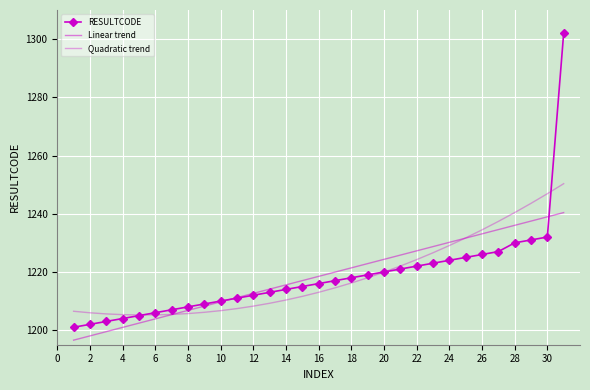

What is the difference between the maximum and minimum values in the RESULTCODE series?

101.0